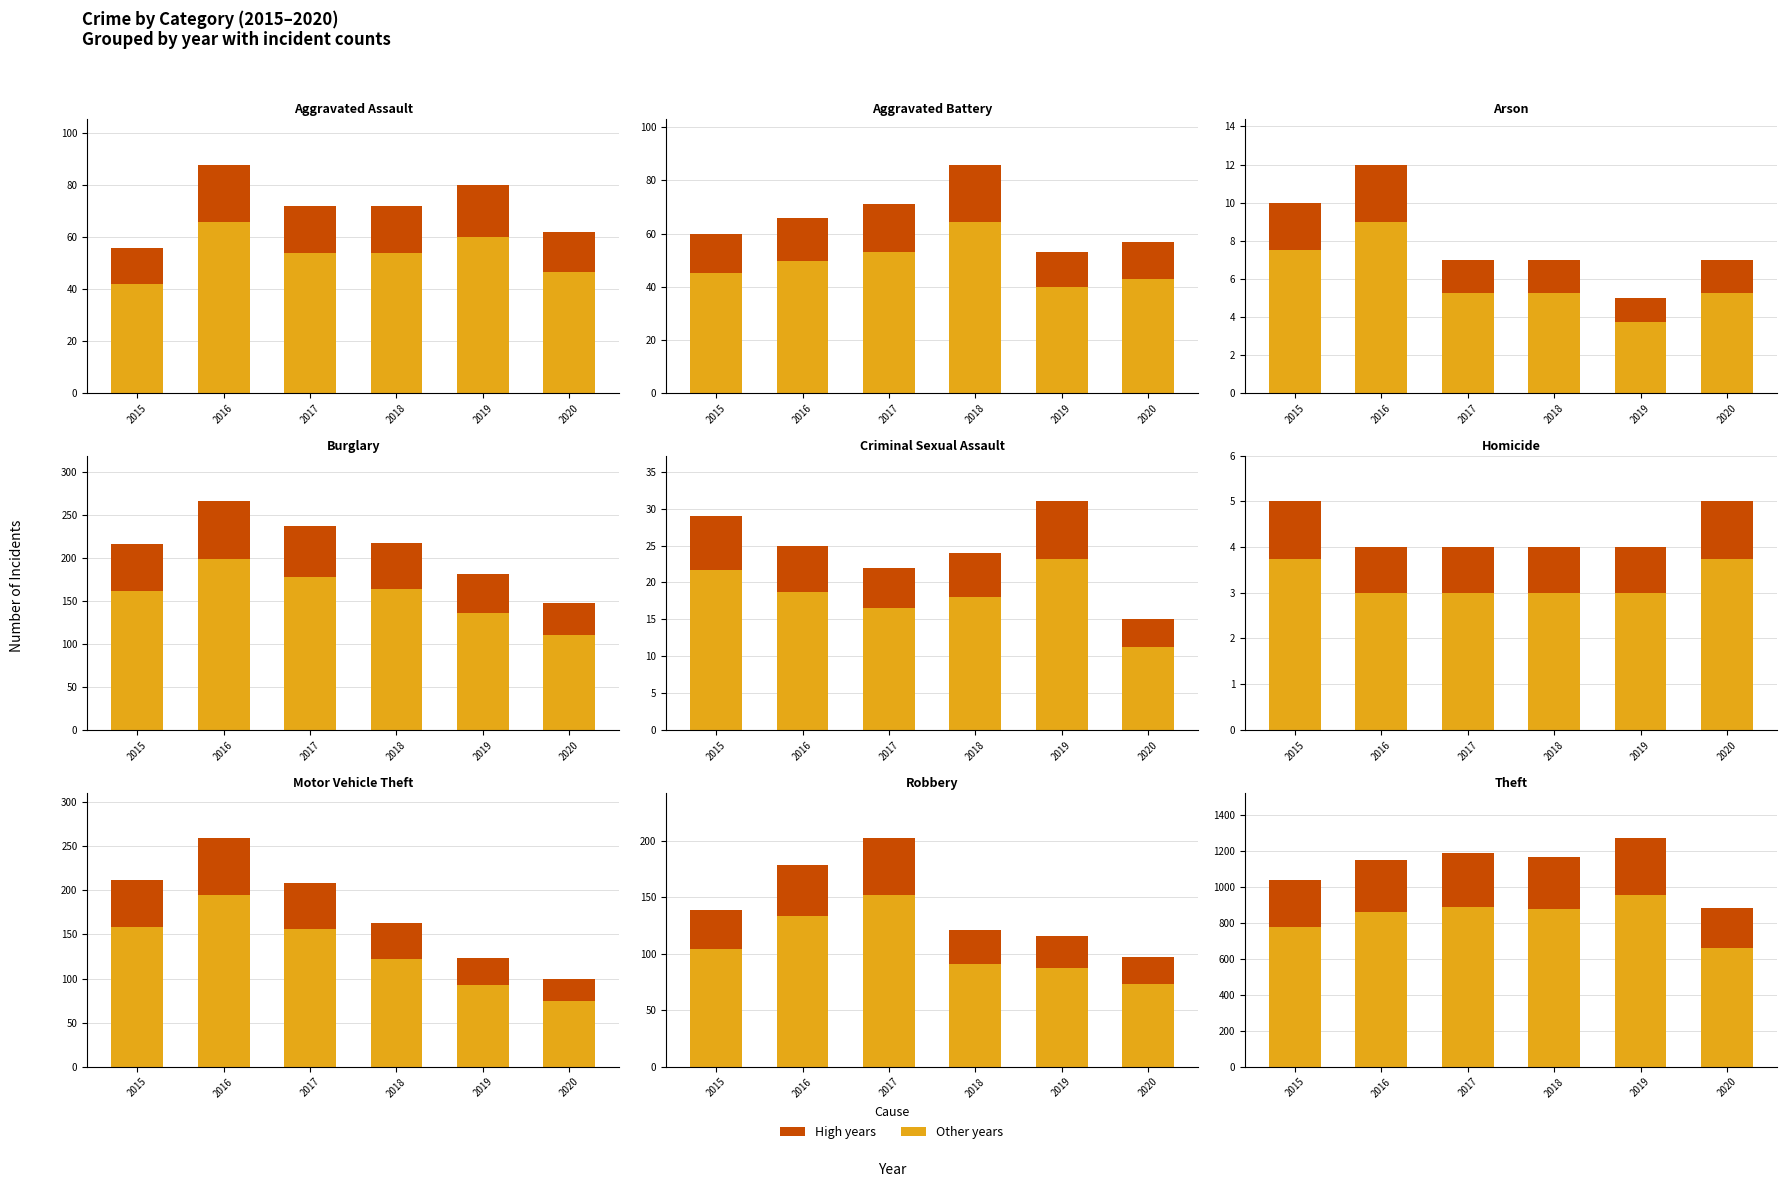

The Highlighted series shows 297.0 at 2017. True or false?

True